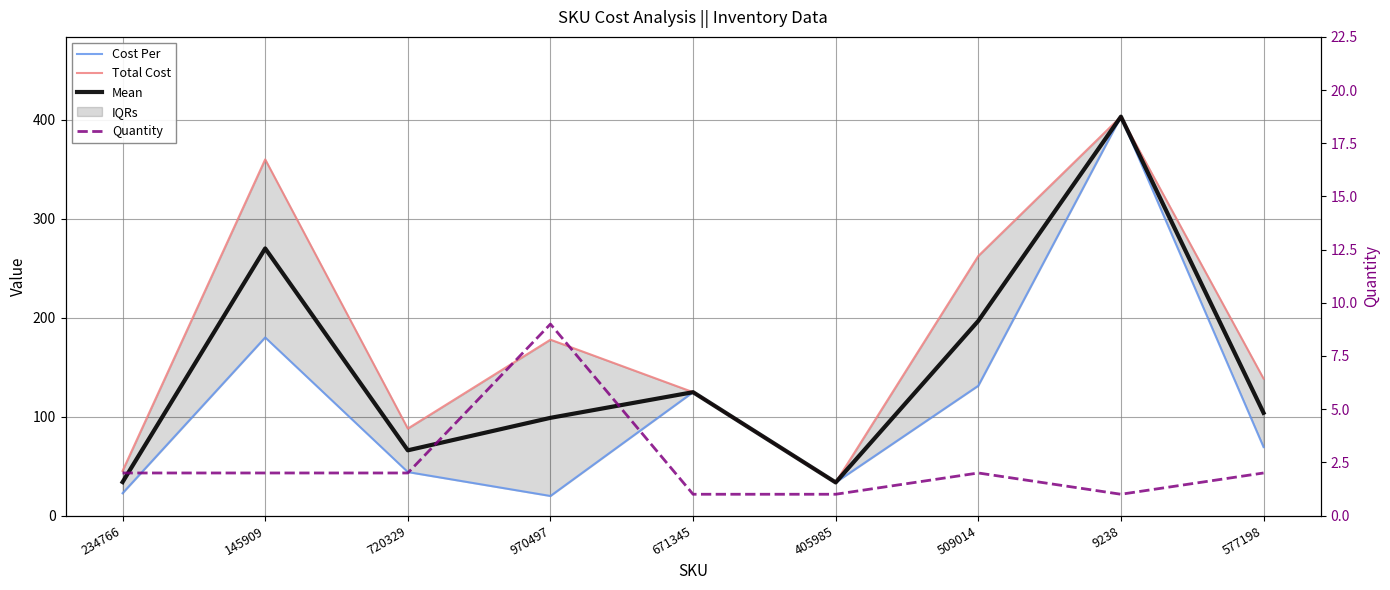

Which series has the widest spread of values?

Cost Per